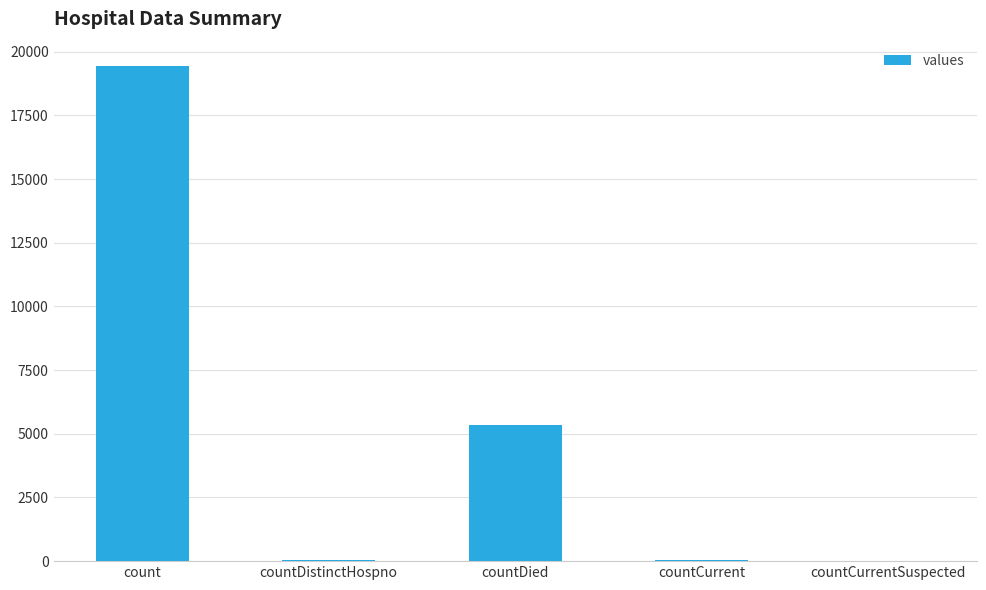

What is the ratio of the value at count to the value at countDied?

3.6